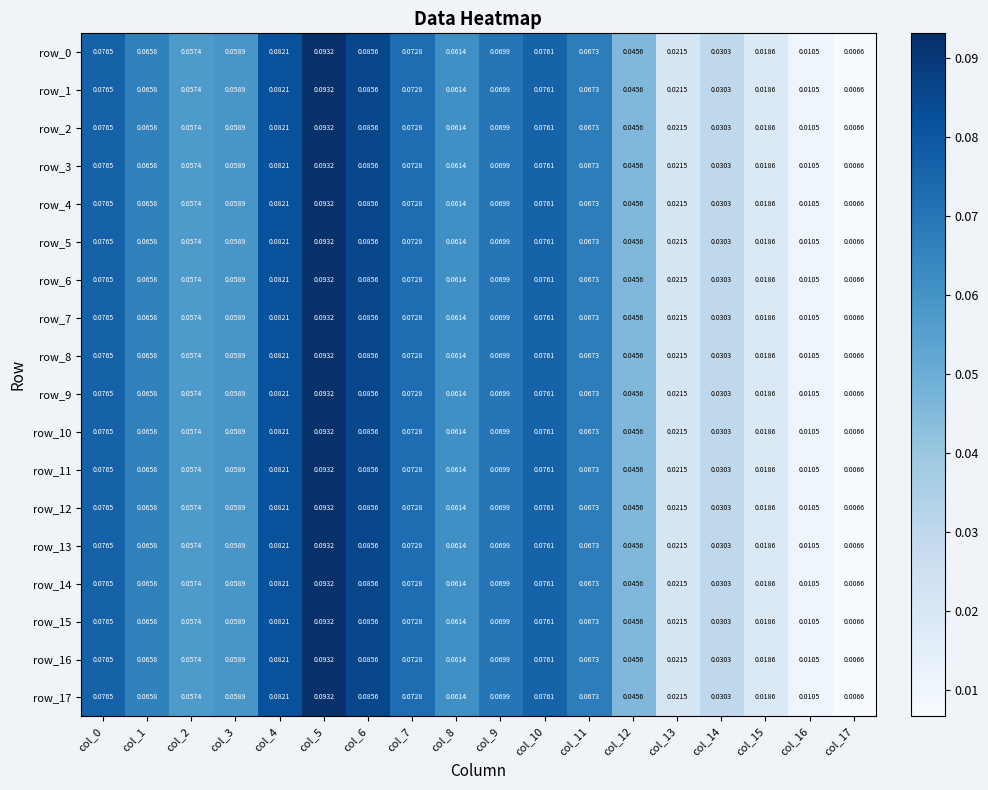

What is the total value across all series at col_15?

0.3